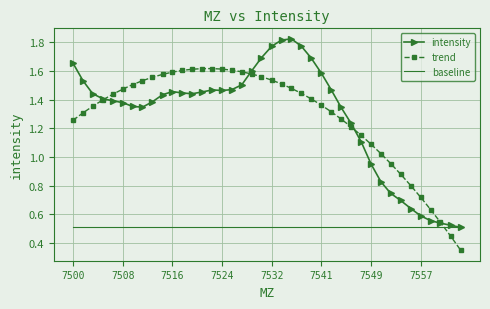

Rank the series by their maximum value, from highest to lowest.

intensity, trend, baseline